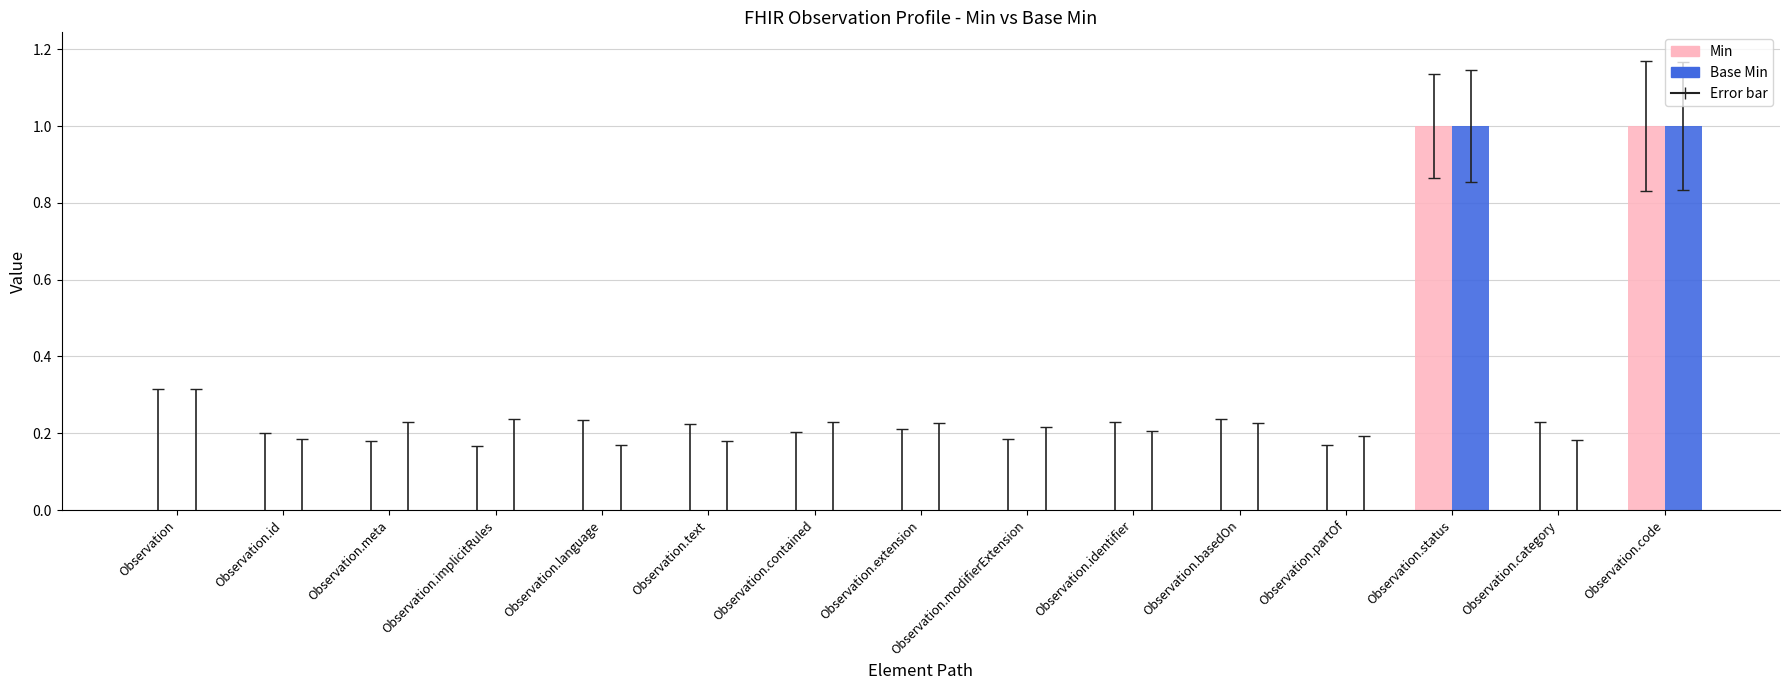

Is it true that Min equals 1 at Observation.category?

False